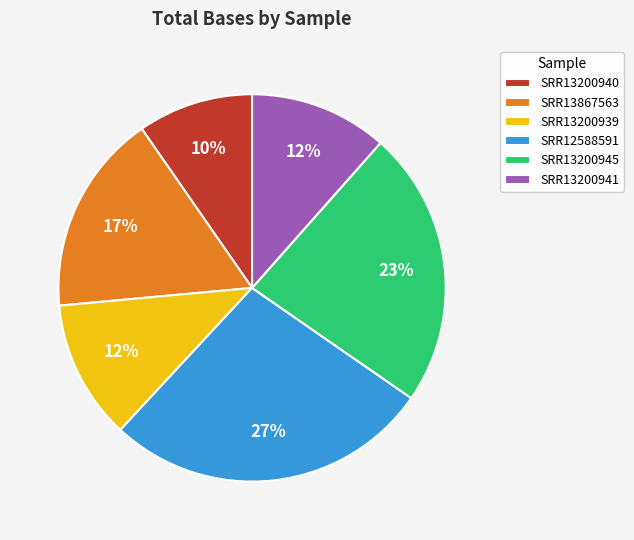

Approximately how many times larger is the value at SRR13200941 compared to SRR13200939?

1.0